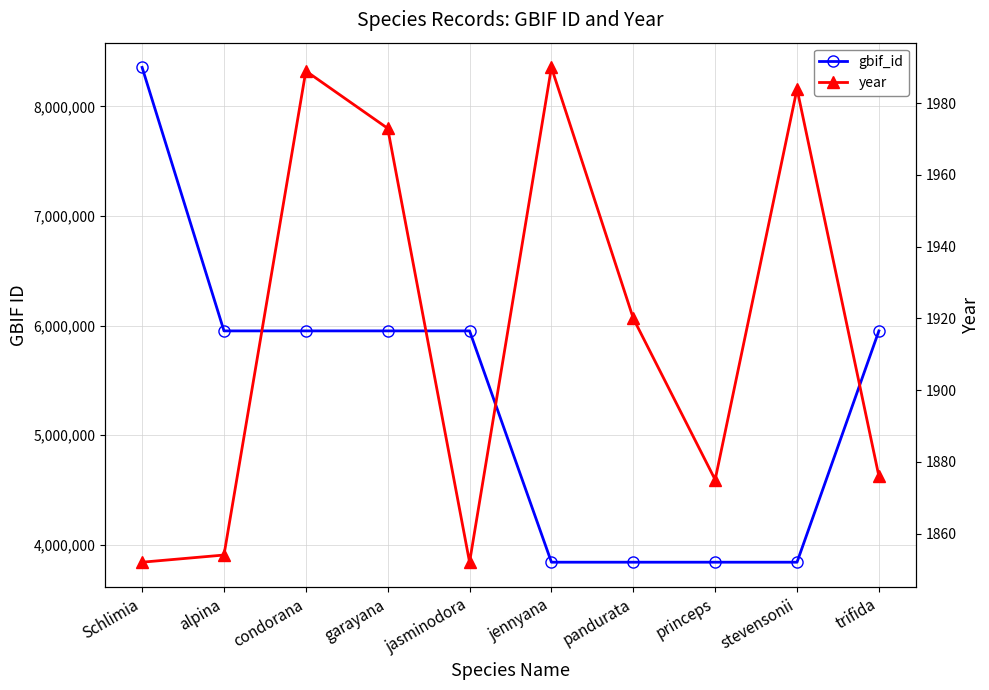

At which category is the sum across all series the highest?

Schlimia